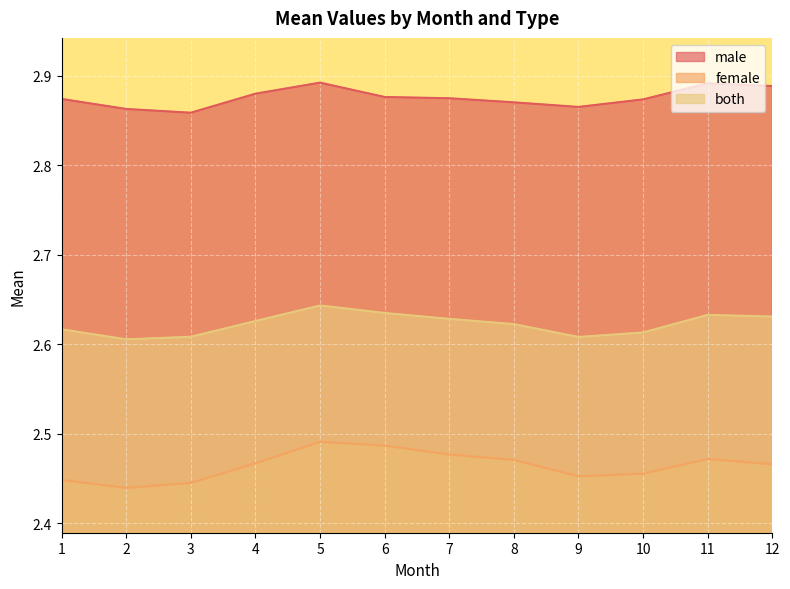

What is the value of the female point at the 8th from the left?

2.5